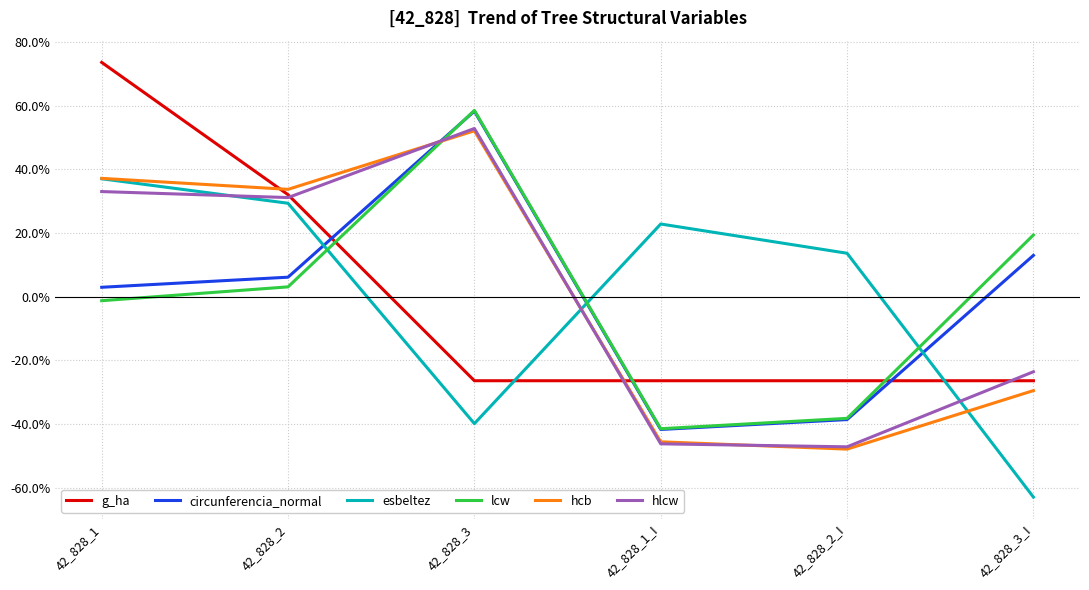

What is the maximum value shown in the chart?

0.7